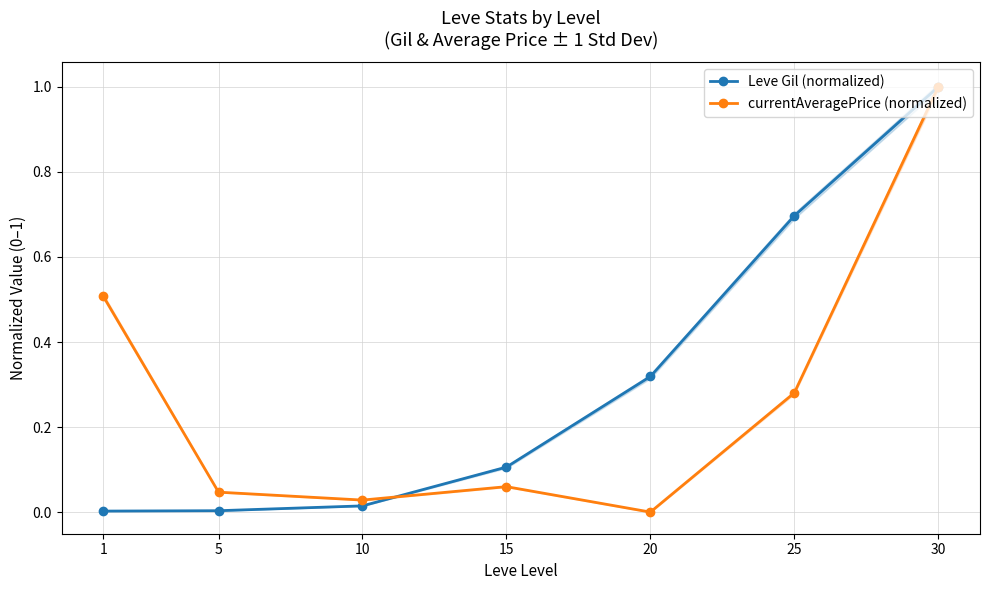

At how many categories does at least one series exceed 0?

7